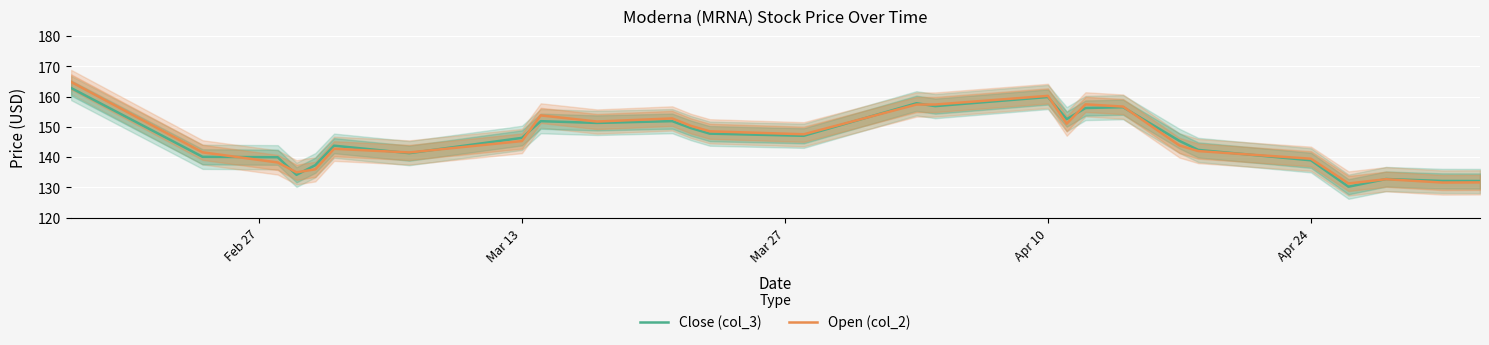

The value of Close (col_3) at Apr 10 is 214.9. True or false?

False